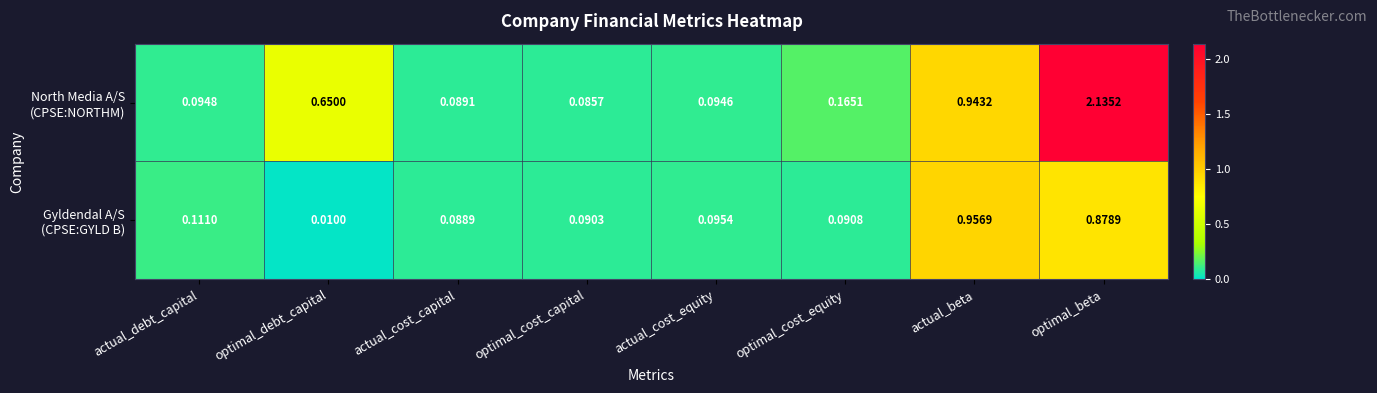

At which category is the sum across all series the highest?

optimal_beta